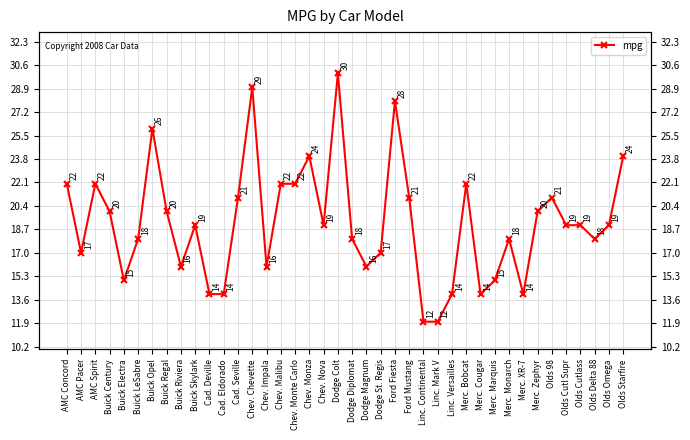

Count the number of data series in this chart.

1